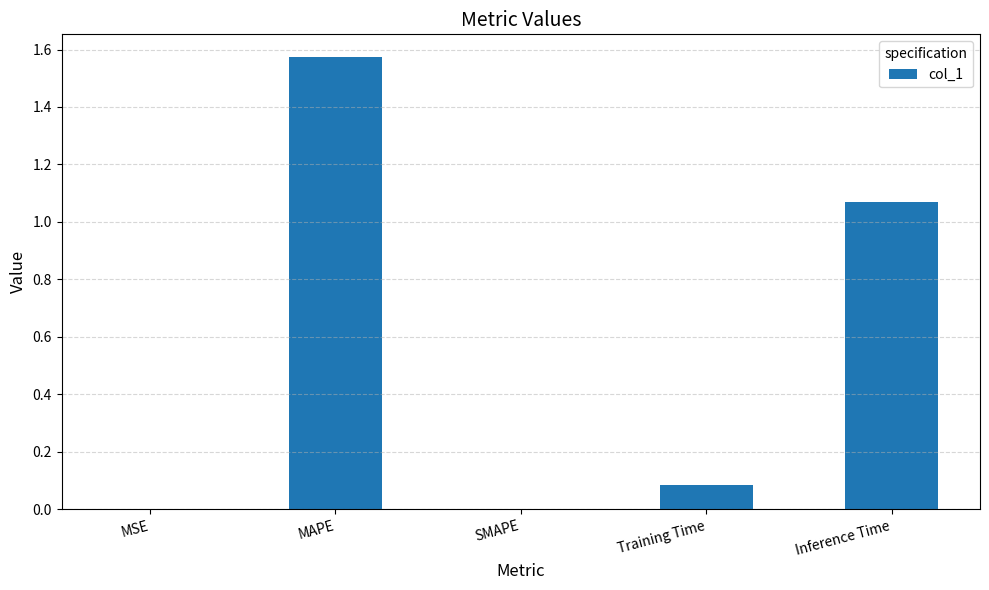

The chart shows a value of 0.0 at SMAPE. True or false?

True